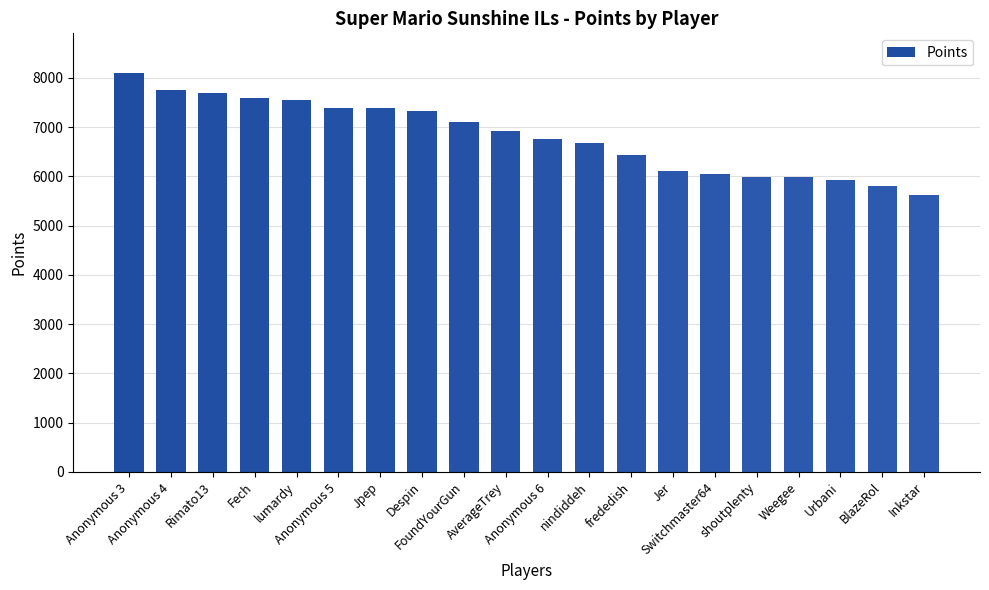

What is the difference between the second highest and second lowest values?

1956